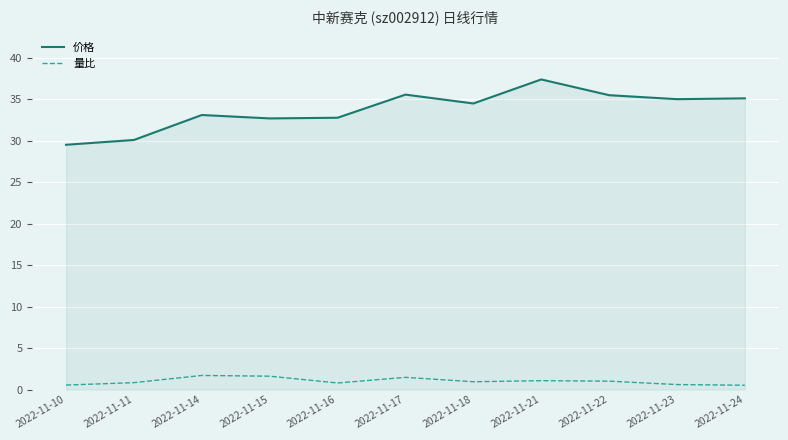

True or false: 量比 and 价格 cross at least once.

False